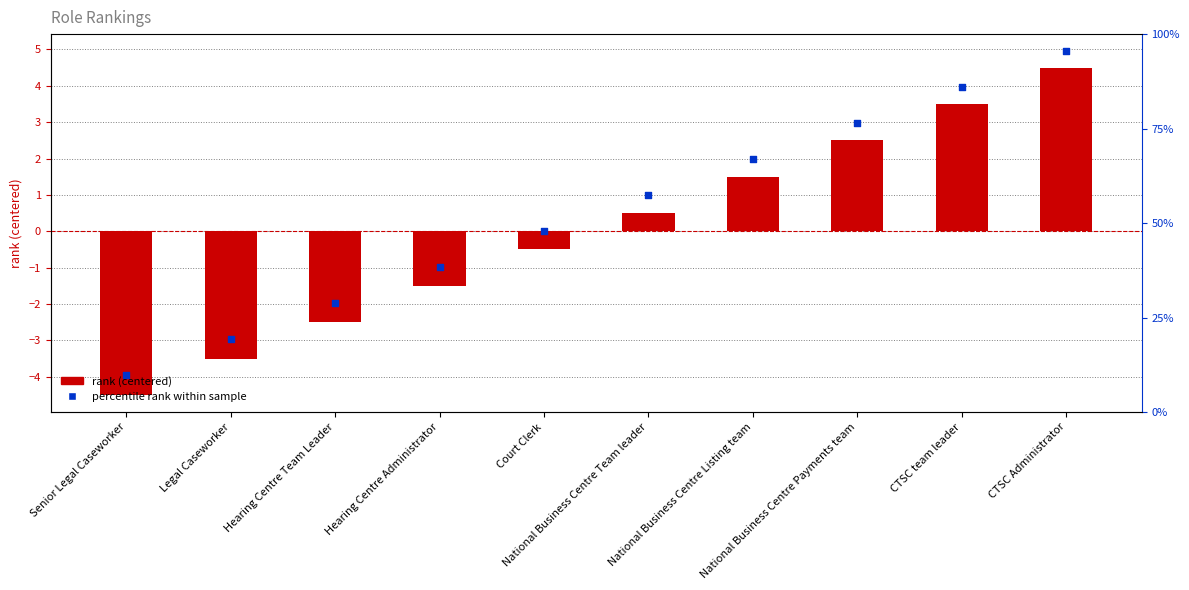

Which series contains the highest Y value?

percentile rank within sample